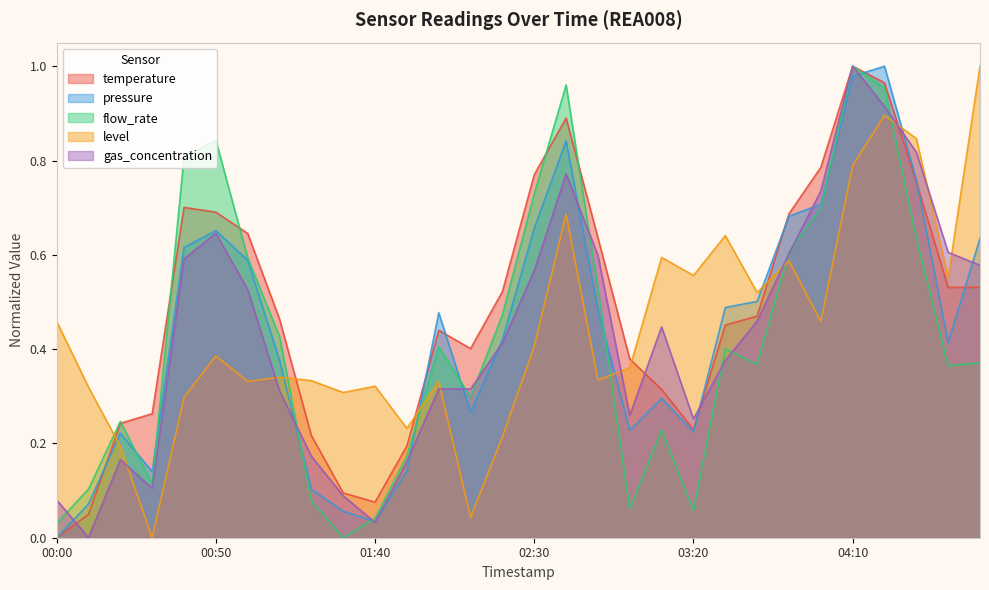

Is it true that level equals 0.4 at 03:30?

False